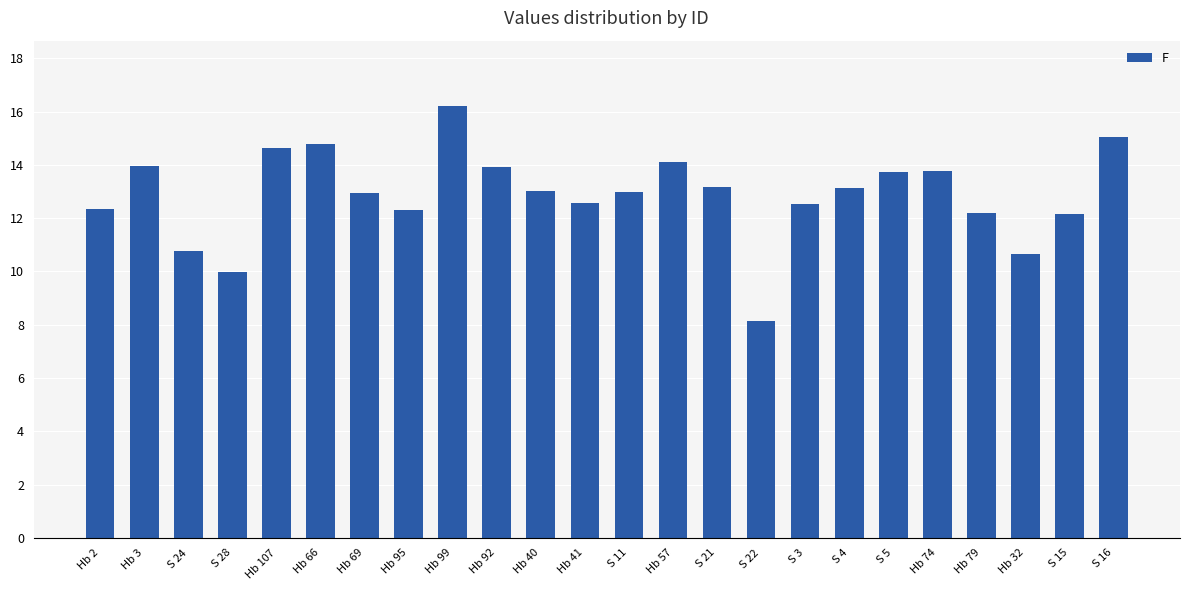

At which label does the data first exceed 13?

Hb 3